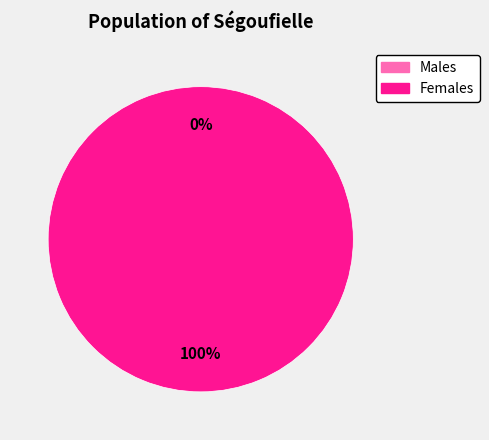

Is there a majority slice in this chart?

Yes